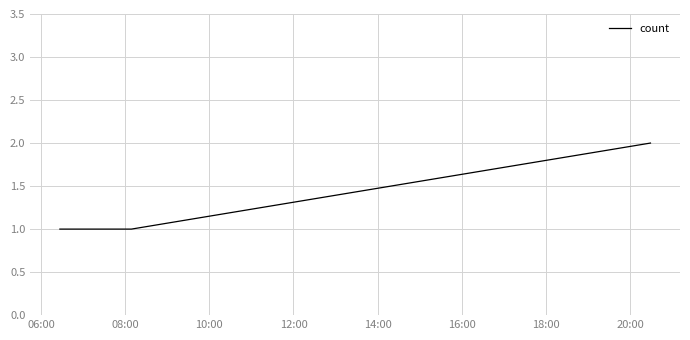

What is the sum of all values?

4